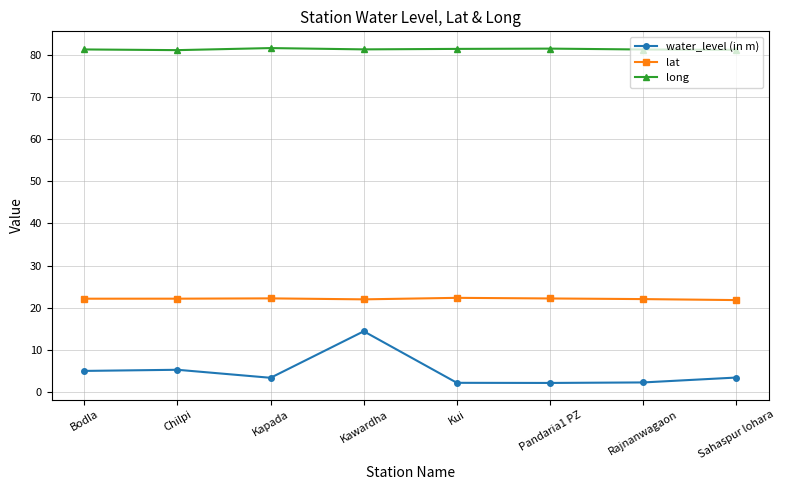

How many lines are shown in the chart?

3